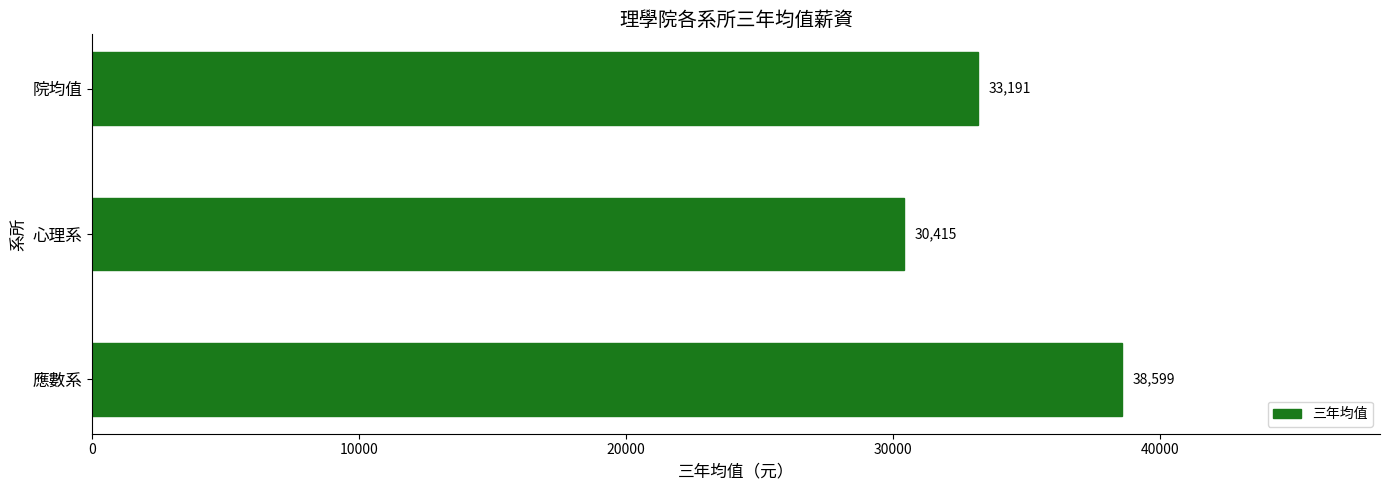

Between 心理系 and 應數系, which is larger?

應數系